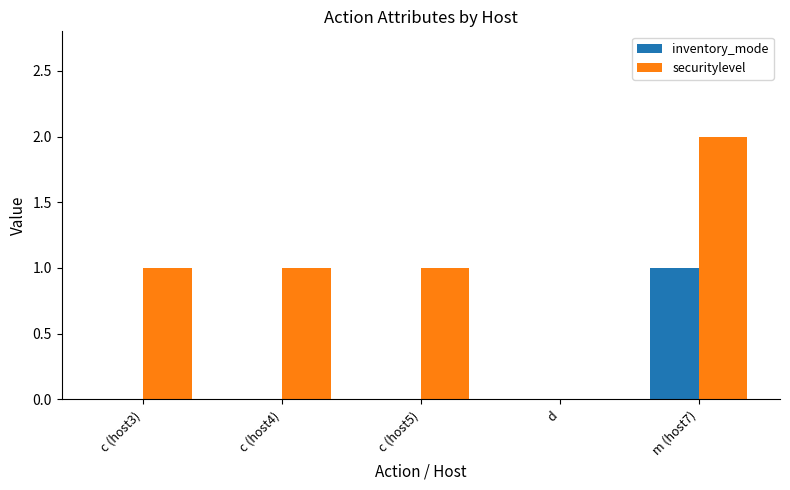

What is the average value of the securitylevel series?

1